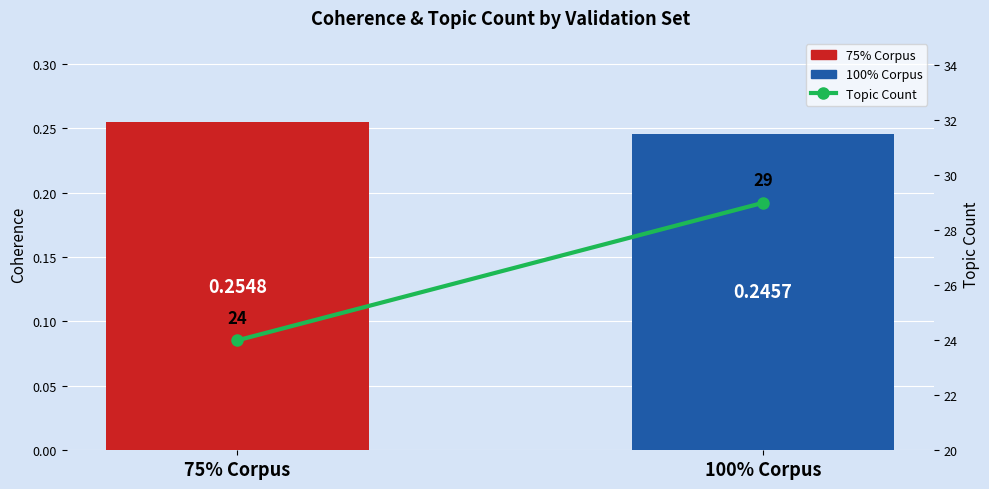

What is the change in value from 75% Corpus to 100% Corpus?

+5